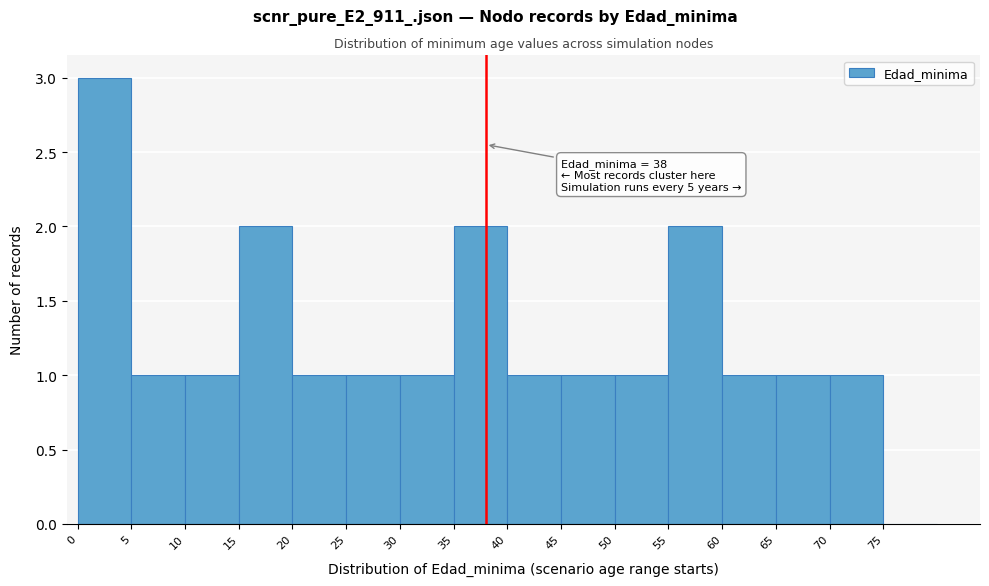

Over which range of the x-axis is the bar tallest?

0 to 5